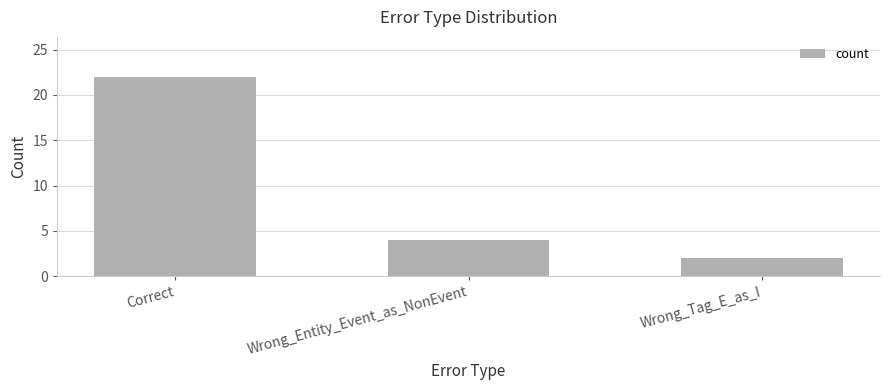

What is the sum of all values?

28